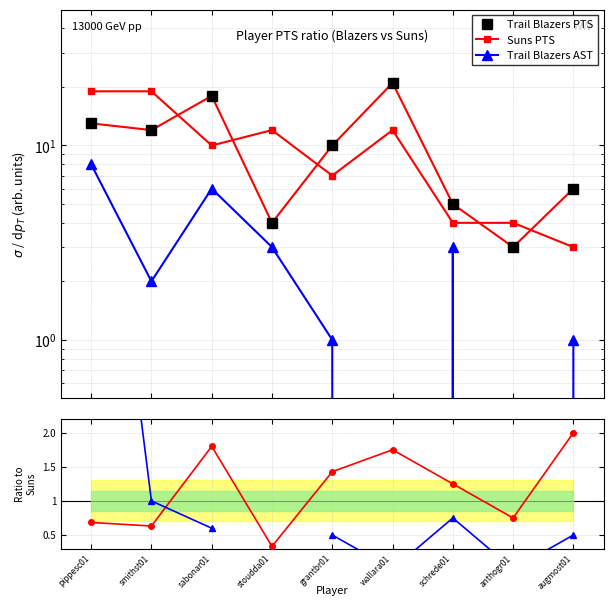

Is this an area chart (filled region under the line)?

No